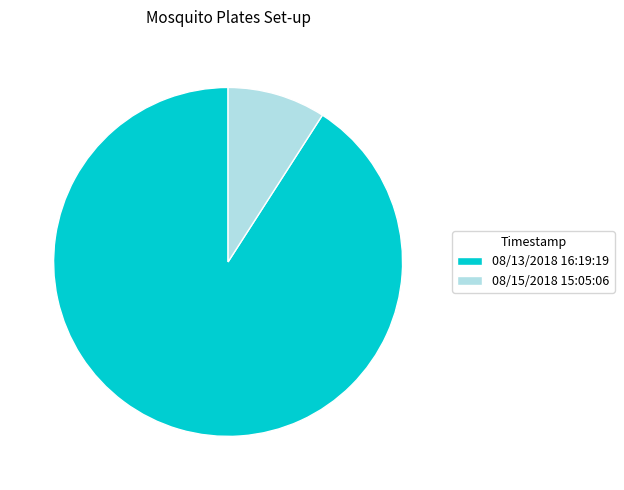

Combined, do 08/13/2018 16:19:19 and 08/15/2018 15:05:06 account for over 50%?

Yes